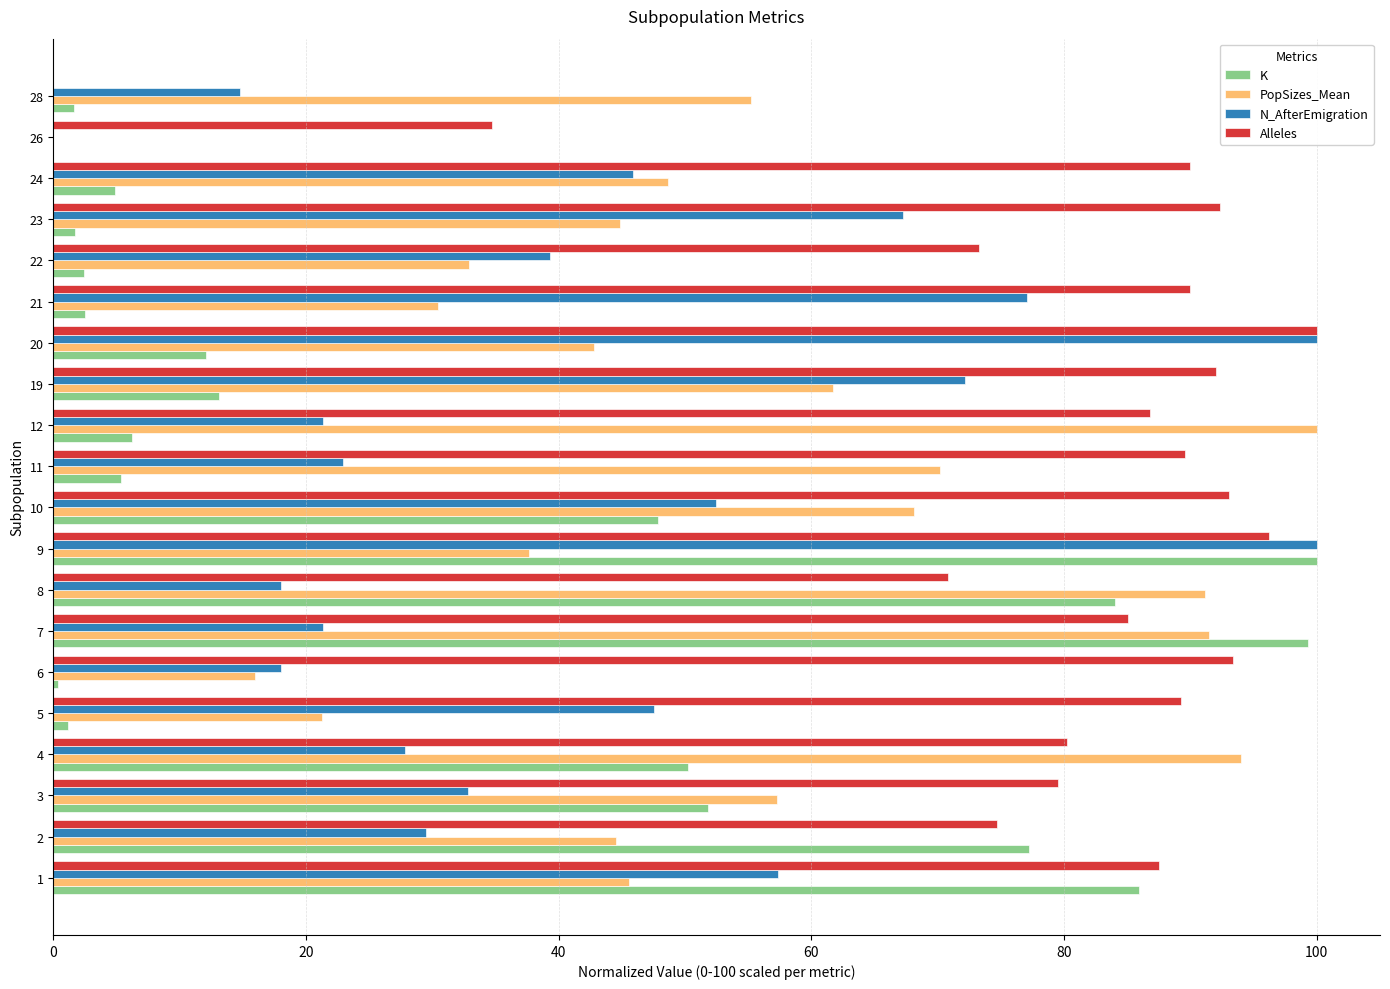

What is the maximum value for Alleles?

100.0